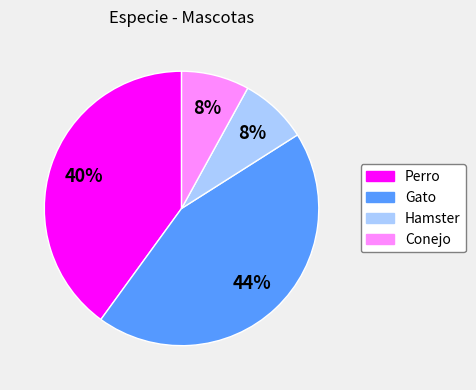

Is it true that Gato is 44% of the pie?

True